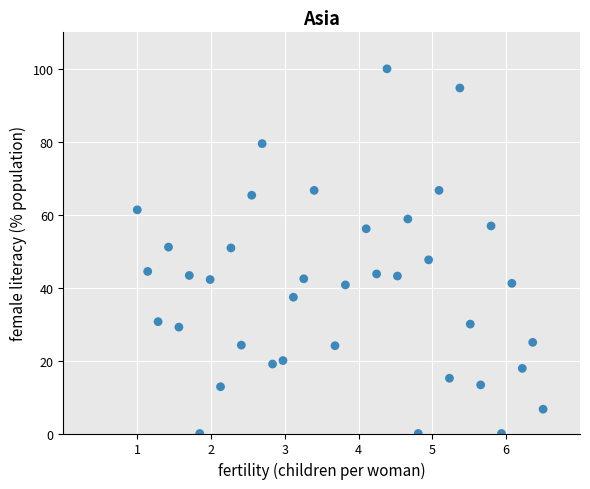

What is the range of X values (max minus min)?

5.5